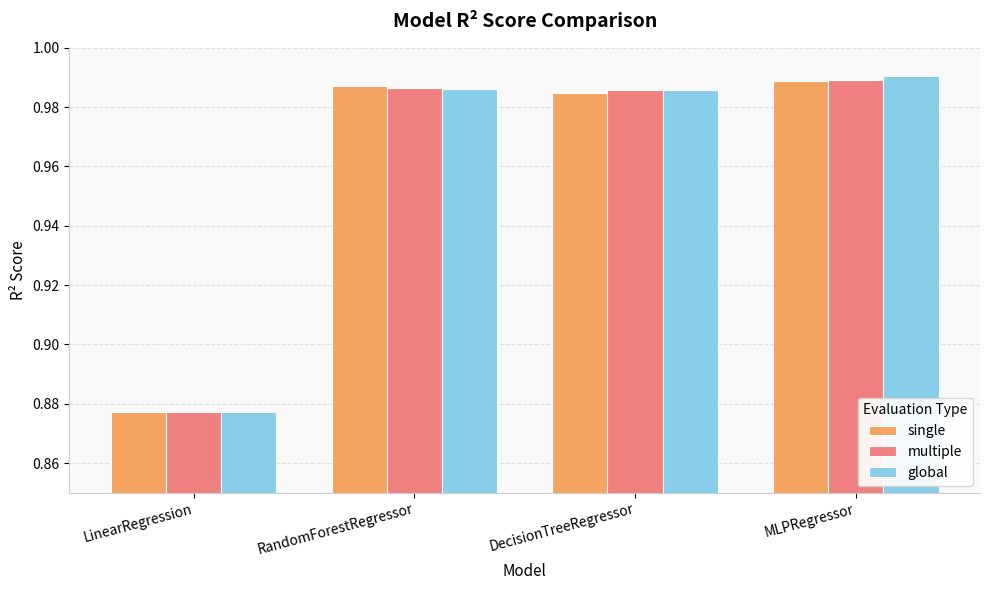

Which series changed the most between LinearRegression and DecisionTreeRegressor?

global